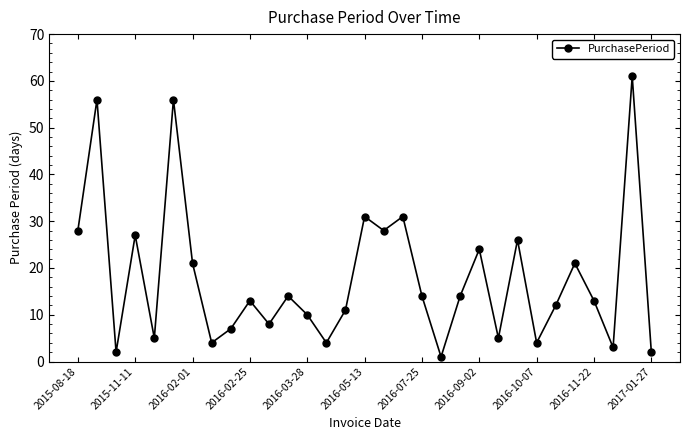

What is the difference between the maximum and minimum values?

60